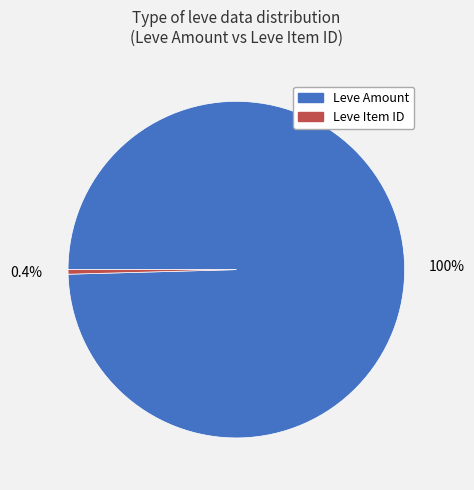

What percentage is NOT represented by Leve Item ID?

99.6%